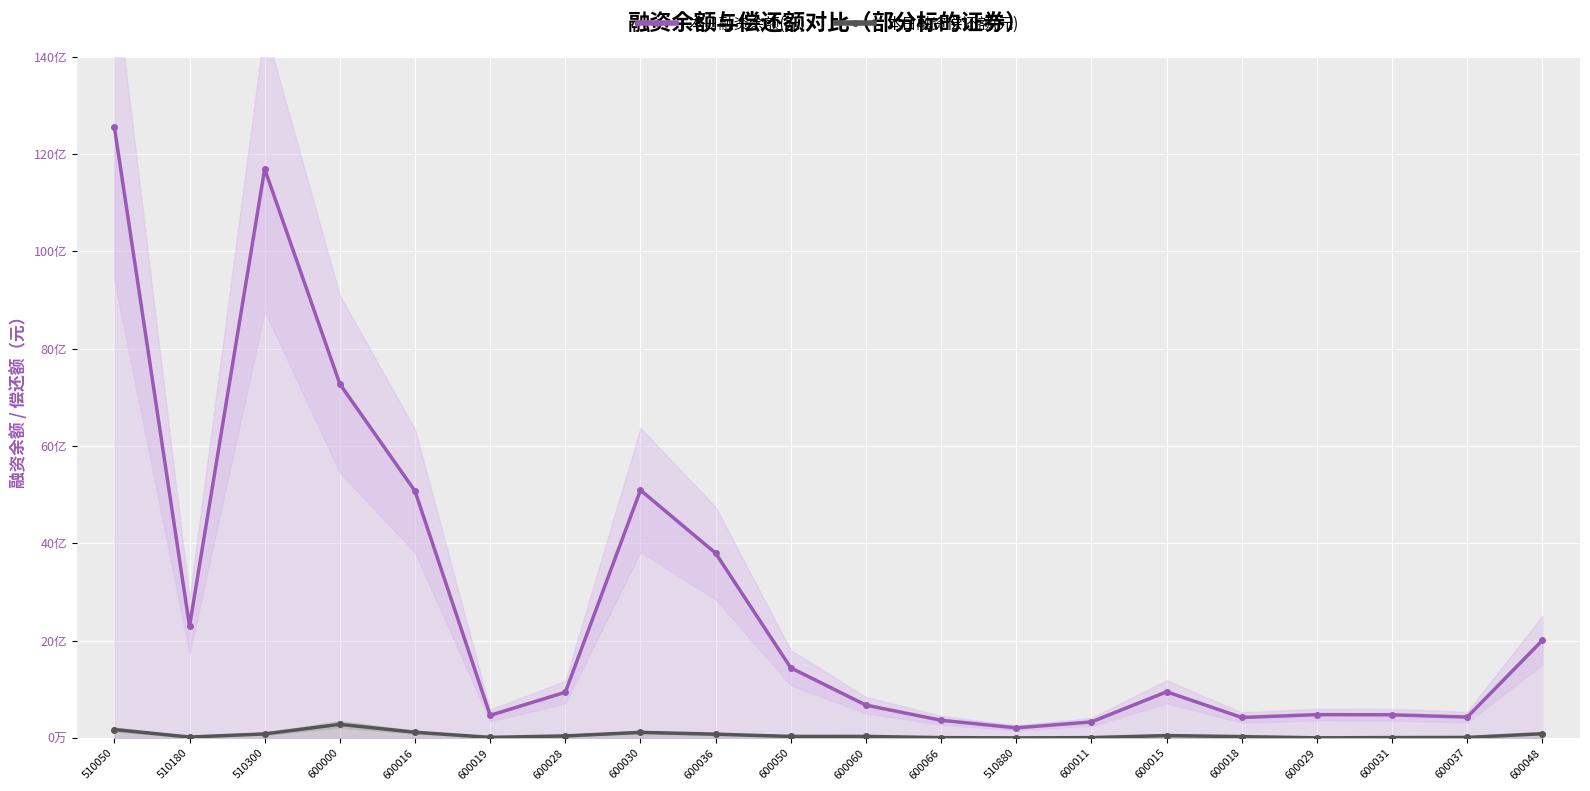

How many lines are shown in the chart?

2